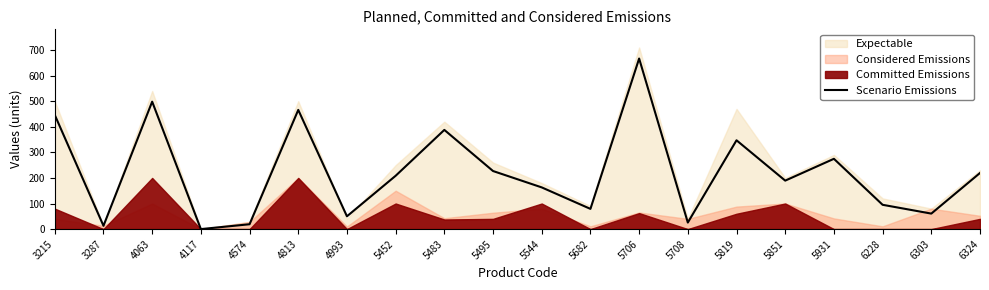

True or false: the data shows 361.2 at 5452.

False